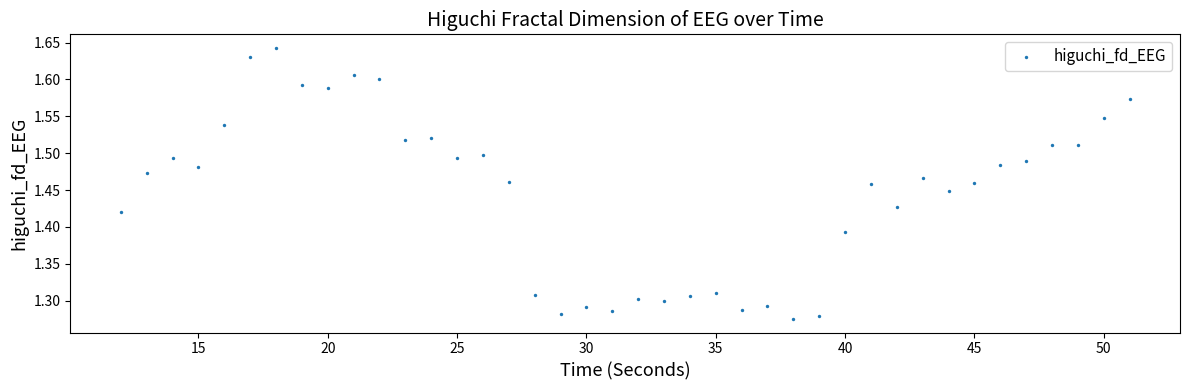

What is the range of X values (max minus min)?

39.0